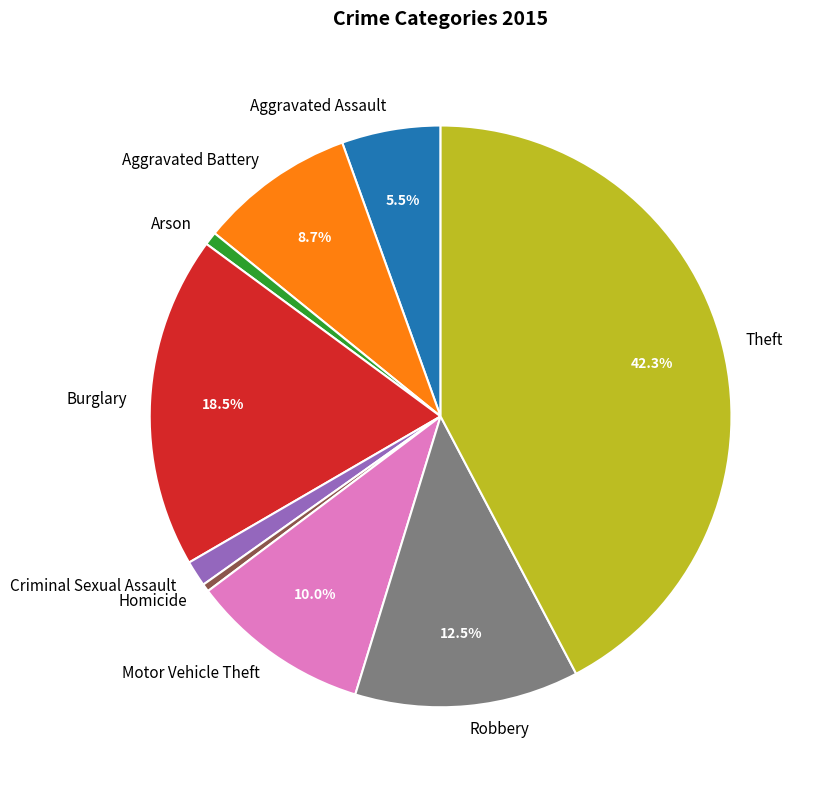

Is there any slice that represents more than half of the pie?

No